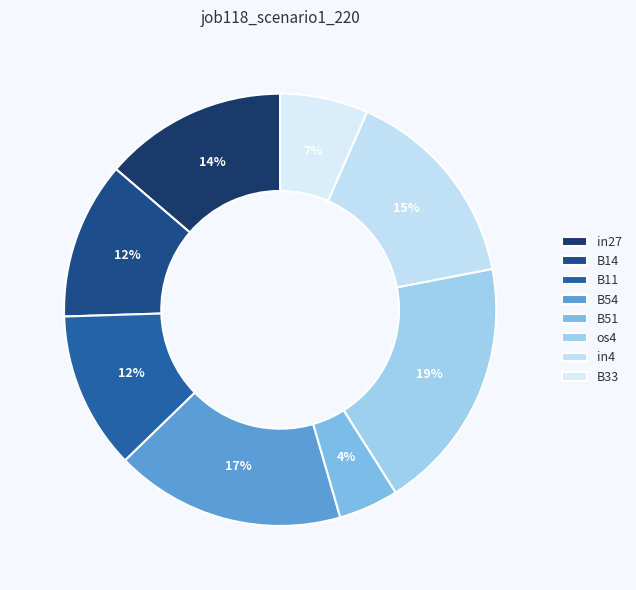

What is the change in value from in4 to B33?

-0.3